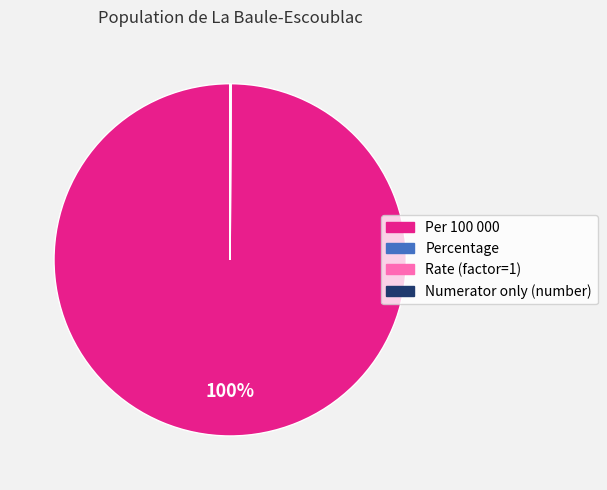

Is it true that Per 100 000 is 86% of the pie?

False